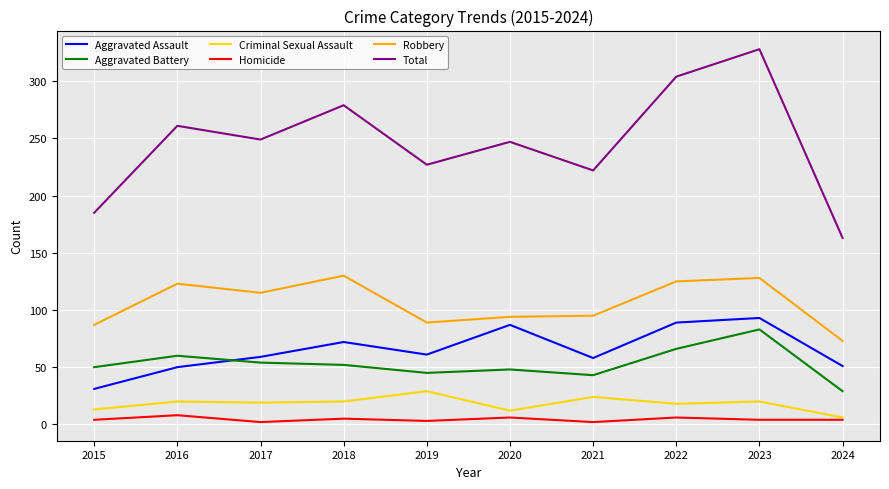

The Aggravated Assault series shows 31 at 2015. True or false?

True